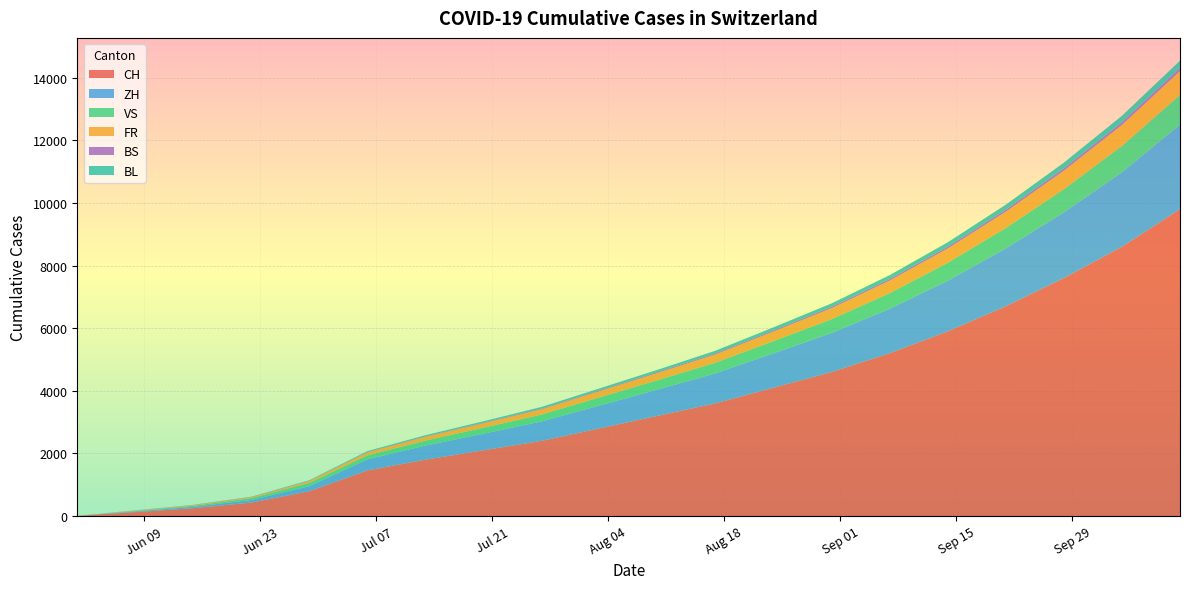

Reading left to right, what are all the values shown in this chart?

CH: 6	124	250	430	793	1456	1800	2100	2400	2800	3200	3600	4100	4600	5200	5900	6700	7600	8600	9800
ZH: 0	23	45	83	161	356	450	530	620	730	840	960	1100	1250	1420	1620	1850	2100	2380	2700
VS: 1	15	32	58	105	127	160	190	220	260	300	340	390	440	500	570	650	740	840	950
FR: 0	13	22	32	61	94	120	145	170	200	230	265	305	350	400	455	520	590	670	760
BS: 4	4	5	7	7	12	15	18	22	26	30	35	40	46	53	60	68	77	88	100
BL: 1	3	4	7	17	29	37	44	52	61	71	82	94	107	122	139	158	180	205	233